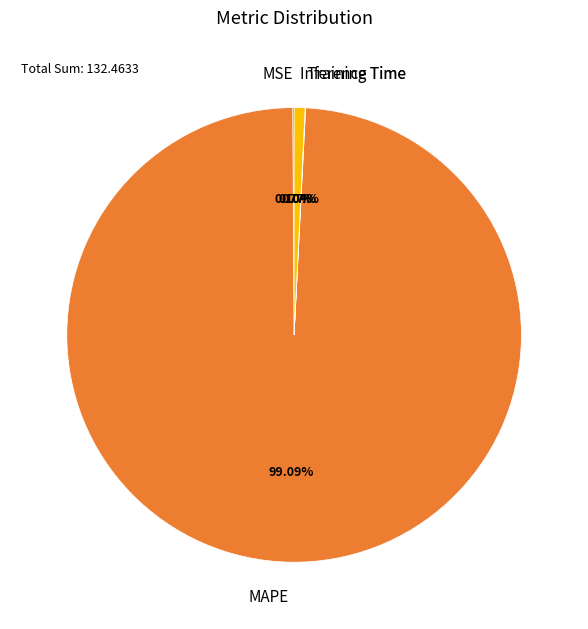

Which slice is the largest?

MAPE